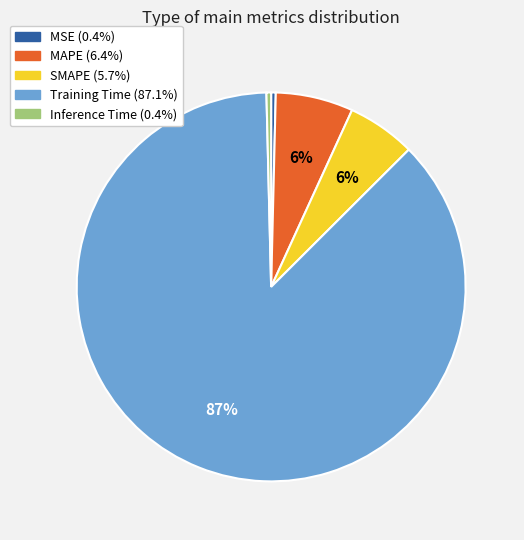

Between Training Time and Inference Time, which is larger?

Training Time